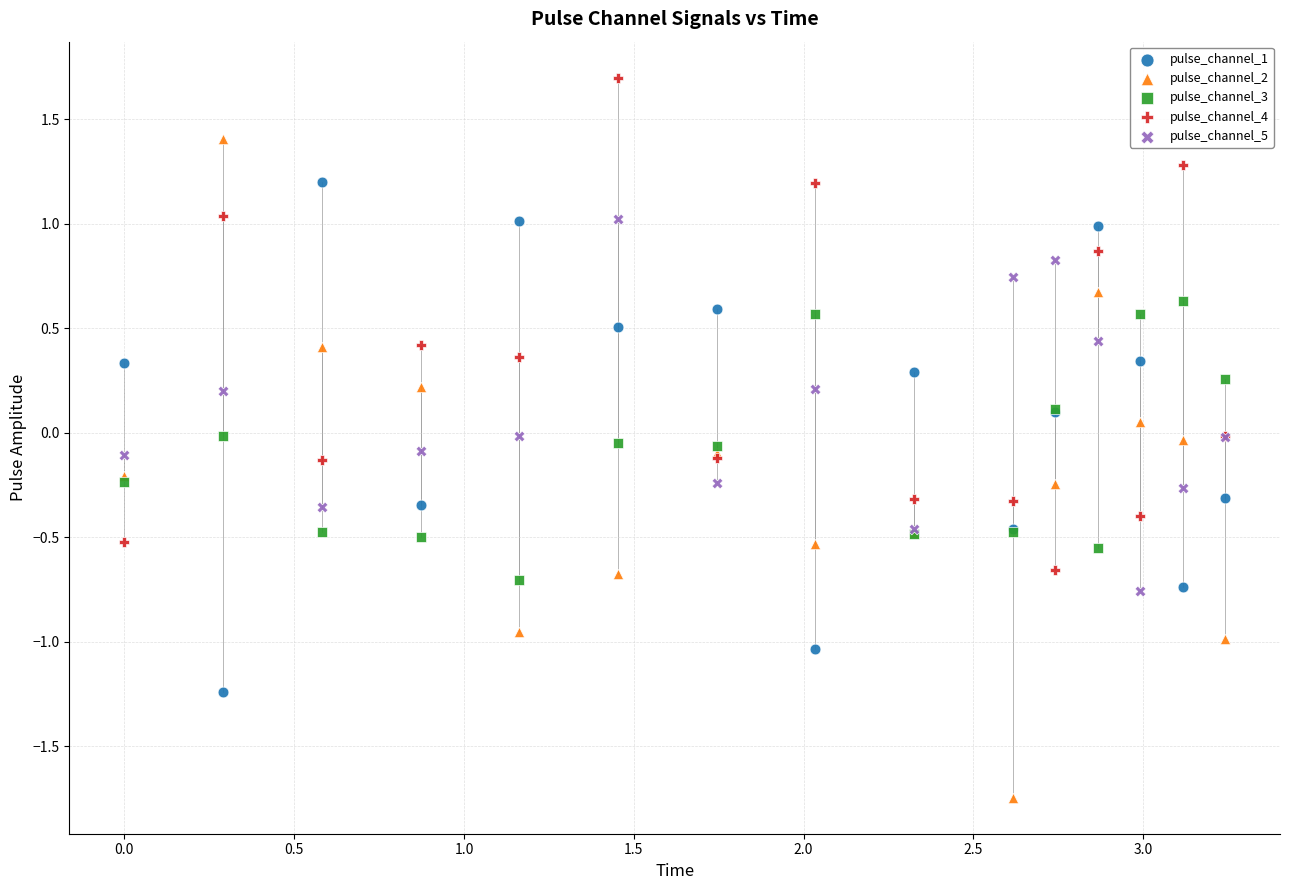

Which series reaches the minimum Y coordinate?

pulse_channel_2